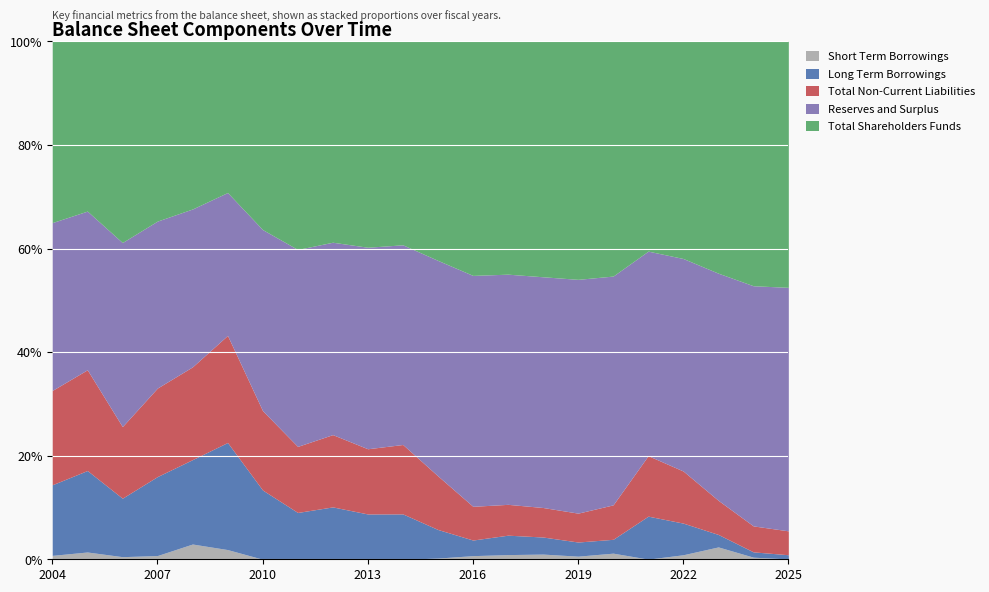

What is the highest value of the Short Term Borrowings series?

2.9